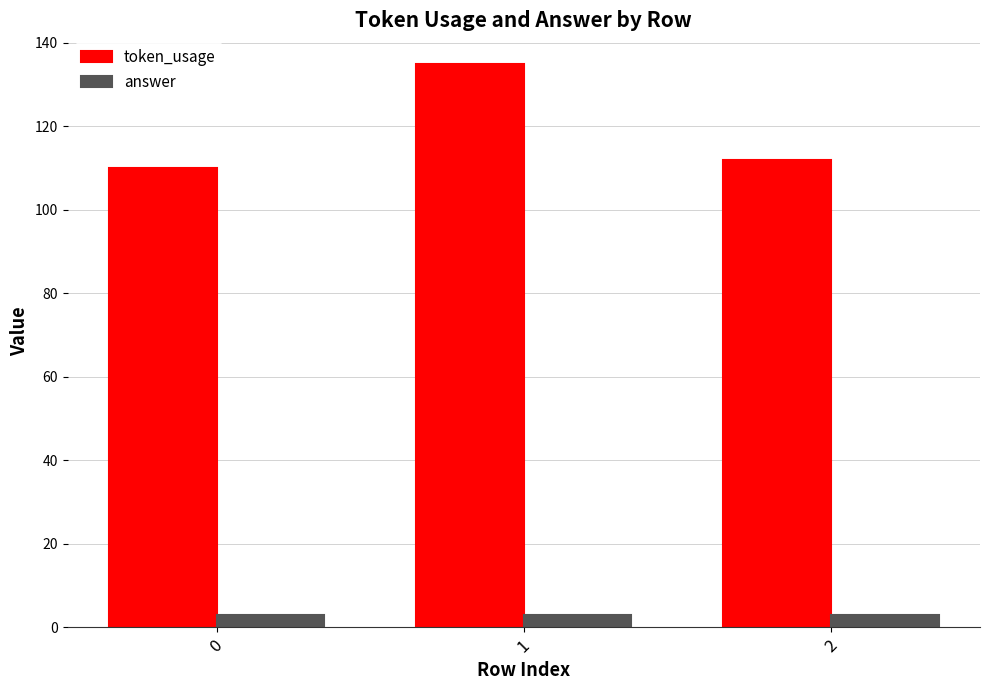

True or false: token_usage has a value of 169 at 0.

False